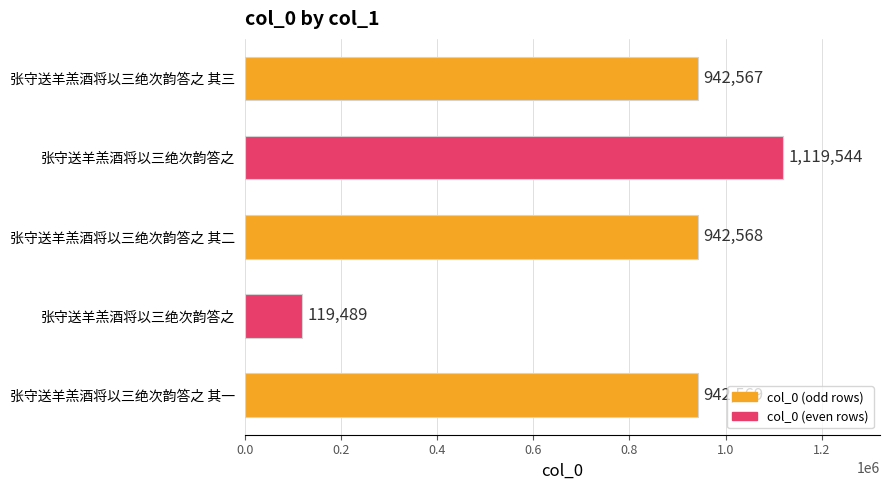

Does the chart contain any negative values?

No